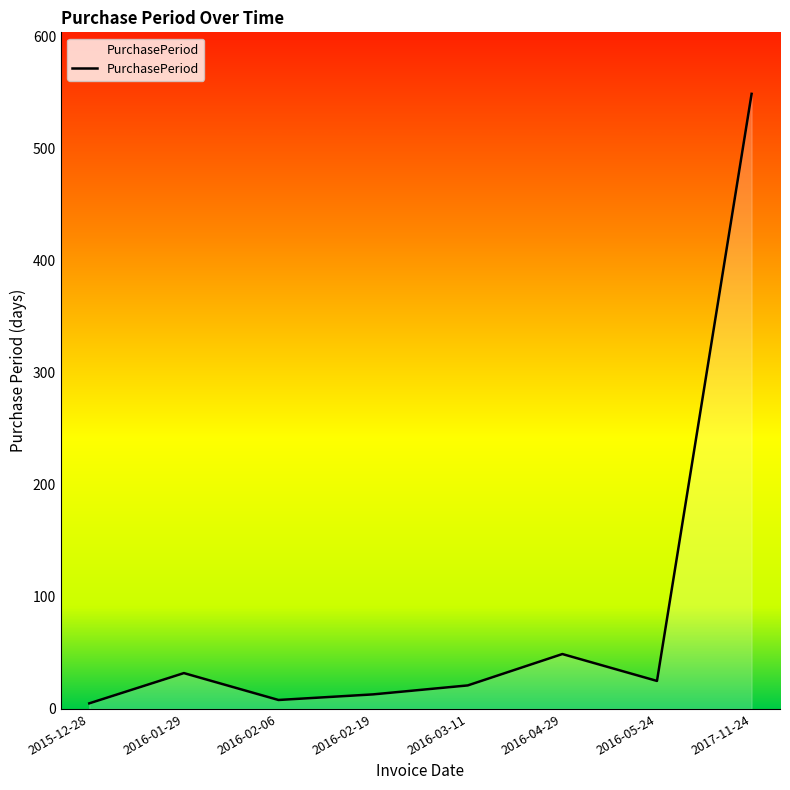

True or false: the data shows 8 at 2016-02-06.

True